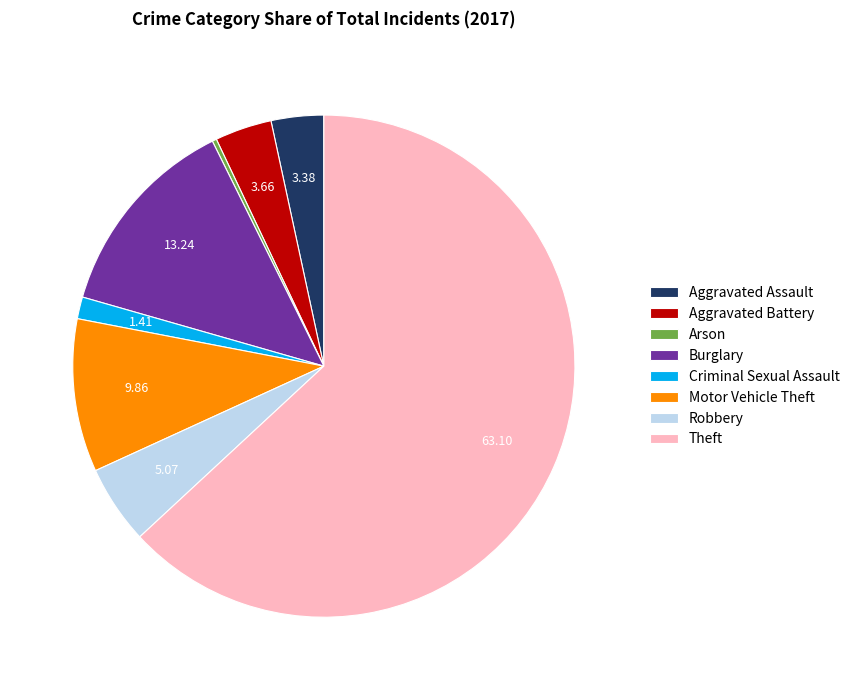

Do Arson and Aggravated Battery together represent more than half of the pie?

No